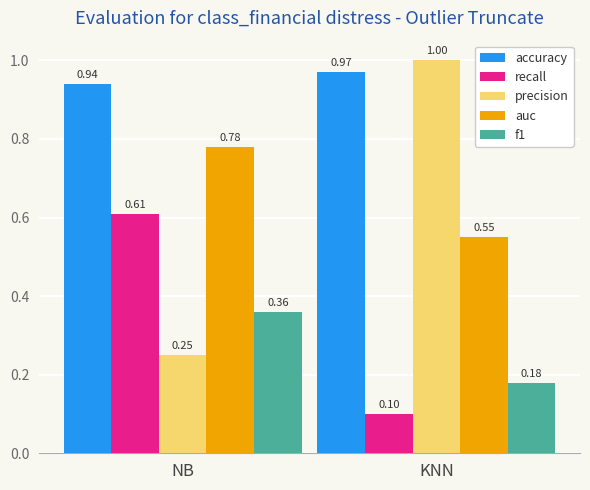

Which category has the highest value across all series?

KNN